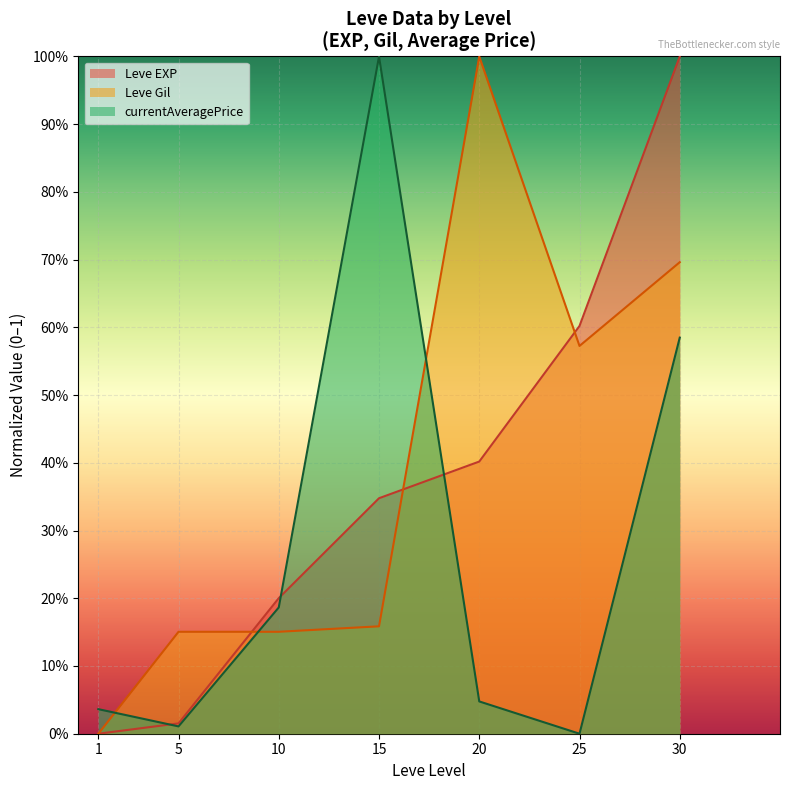

True or false: Leve Gil has a value of 0.2 at 15.

True